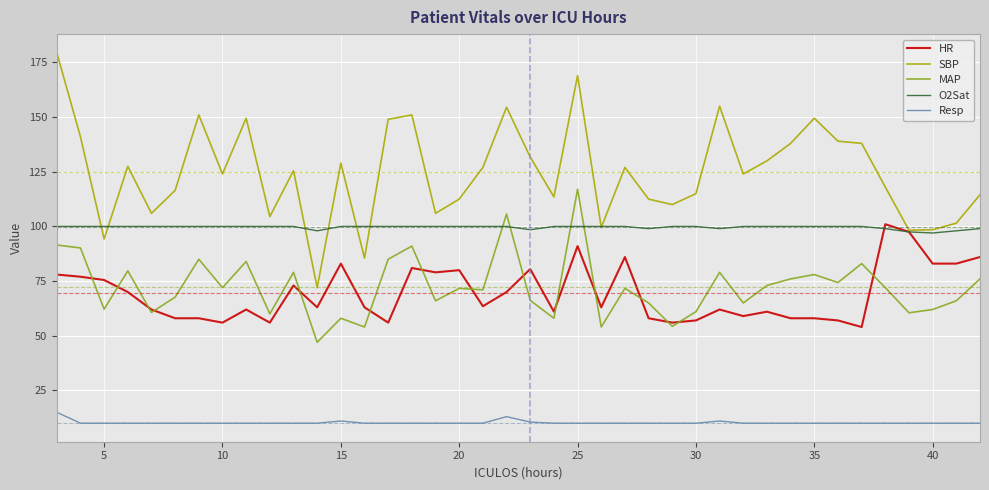

What is the maximum value shown in the chart?

179.5